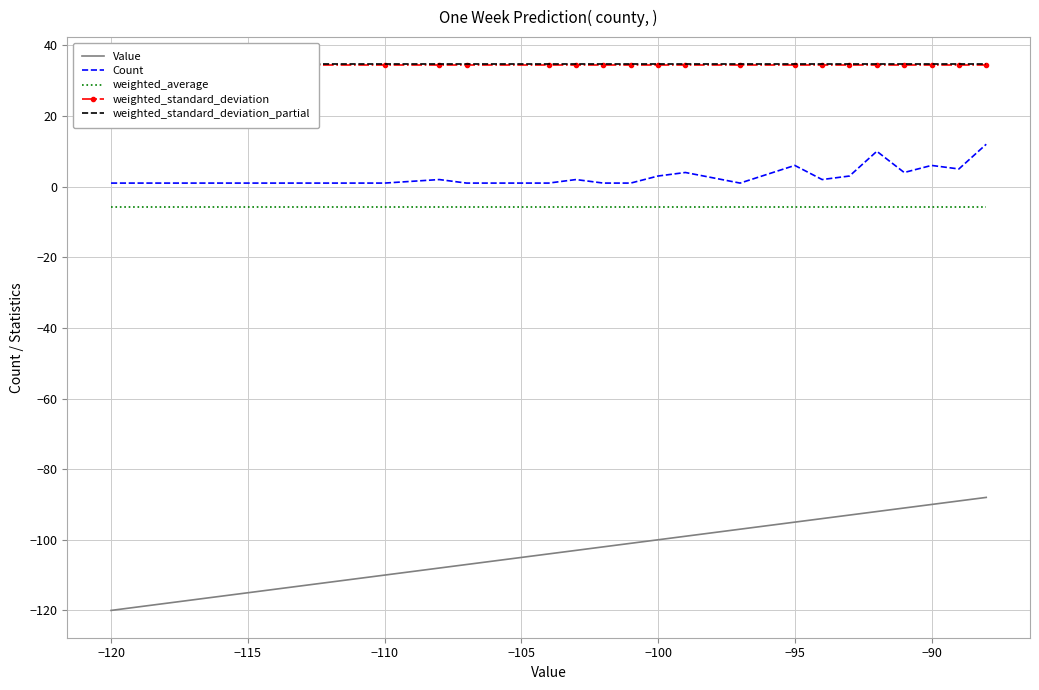

Count the number of data series in this chart.

5